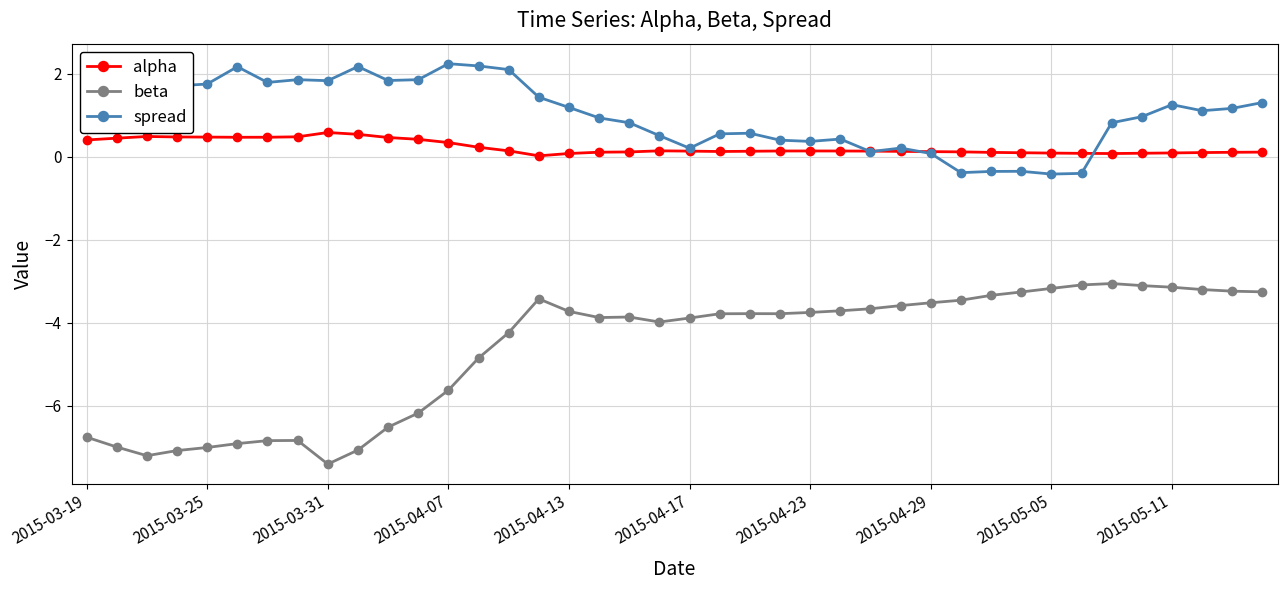

Which series has the largest range (max minus min)?

beta